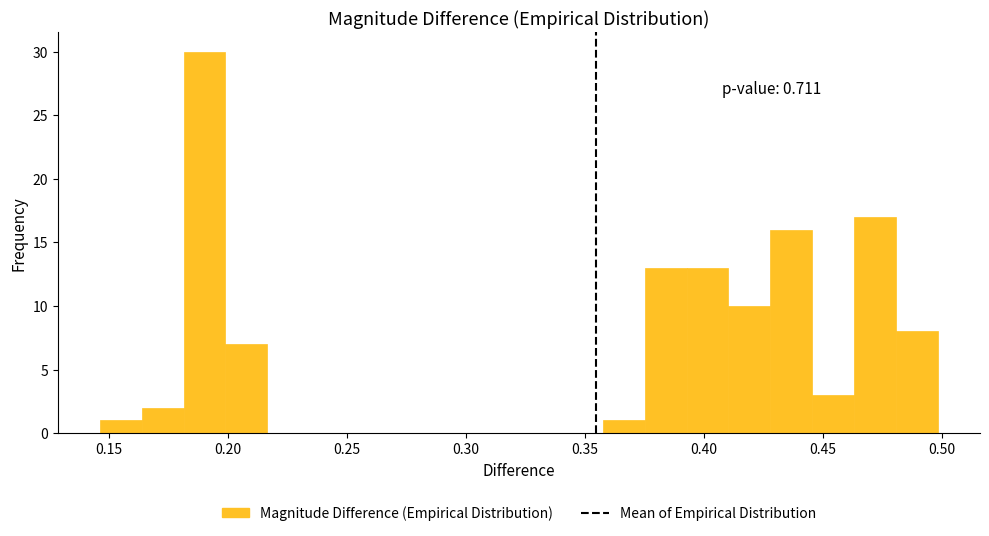

Around what value on the x-axis is the tallest bar? Give the approximate position of its centre, as read against the axis.

0.190